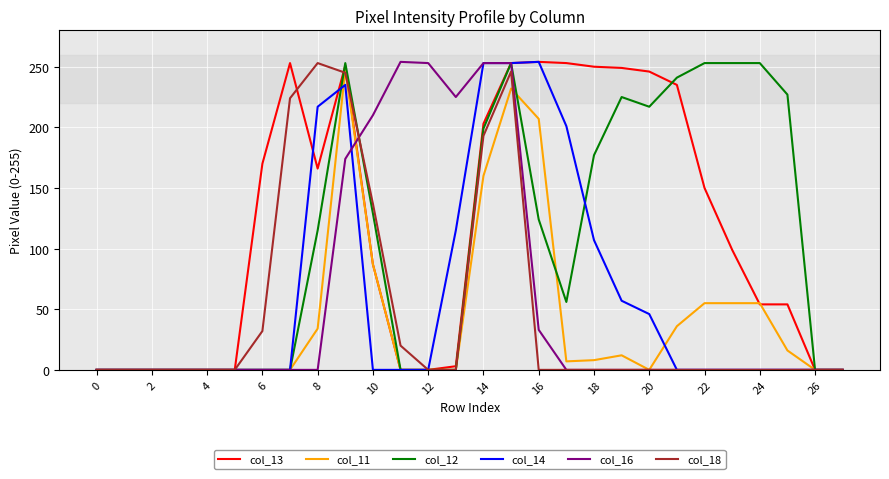

What is the maximum value shown in the chart?

254